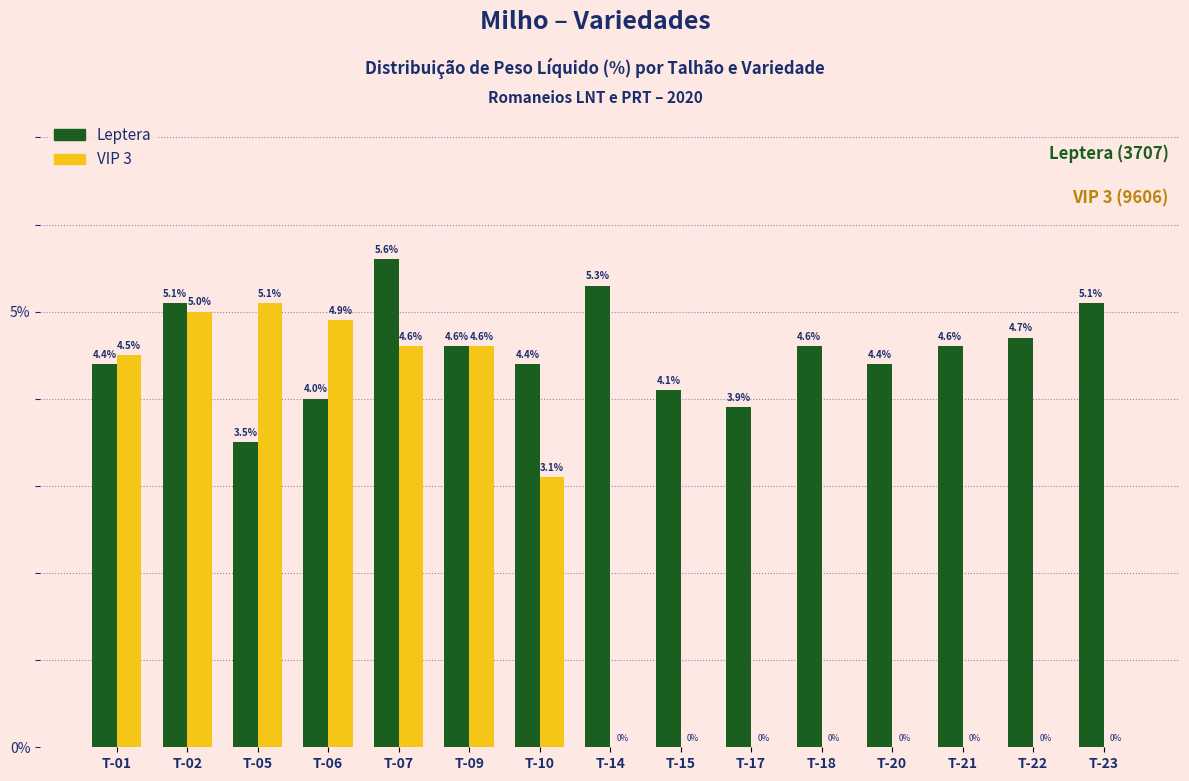

Reading right to left, list all the values displayed in this chart.

Leptera: T-23=5.1	T-22=4.7	T-21=4.6	T-20=4.4	T-18=4.6	T-17=3.9	T-15=4.1	T-14=5.3	T-10=4.4	T-09=4.6	T-07=5.6	T-06=4.0	T-05=3.5	T-02=5.1	T-01=4.4
VIP 3: T-23=0.0	T-22=0.0	T-21=0.0	T-20=0.0	T-18=0.0	T-17=0.0	T-15=0.0	T-14=0.0	T-10=3.1	T-09=4.6	T-07=4.6	T-06=4.9	T-05=5.1	T-02=5.0	T-01=4.5